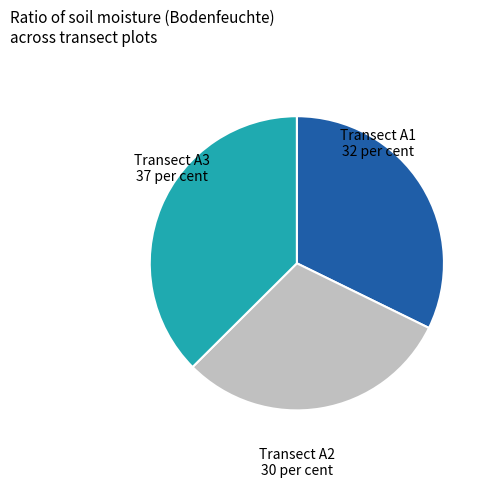

Count the number of slices in the pie.

3